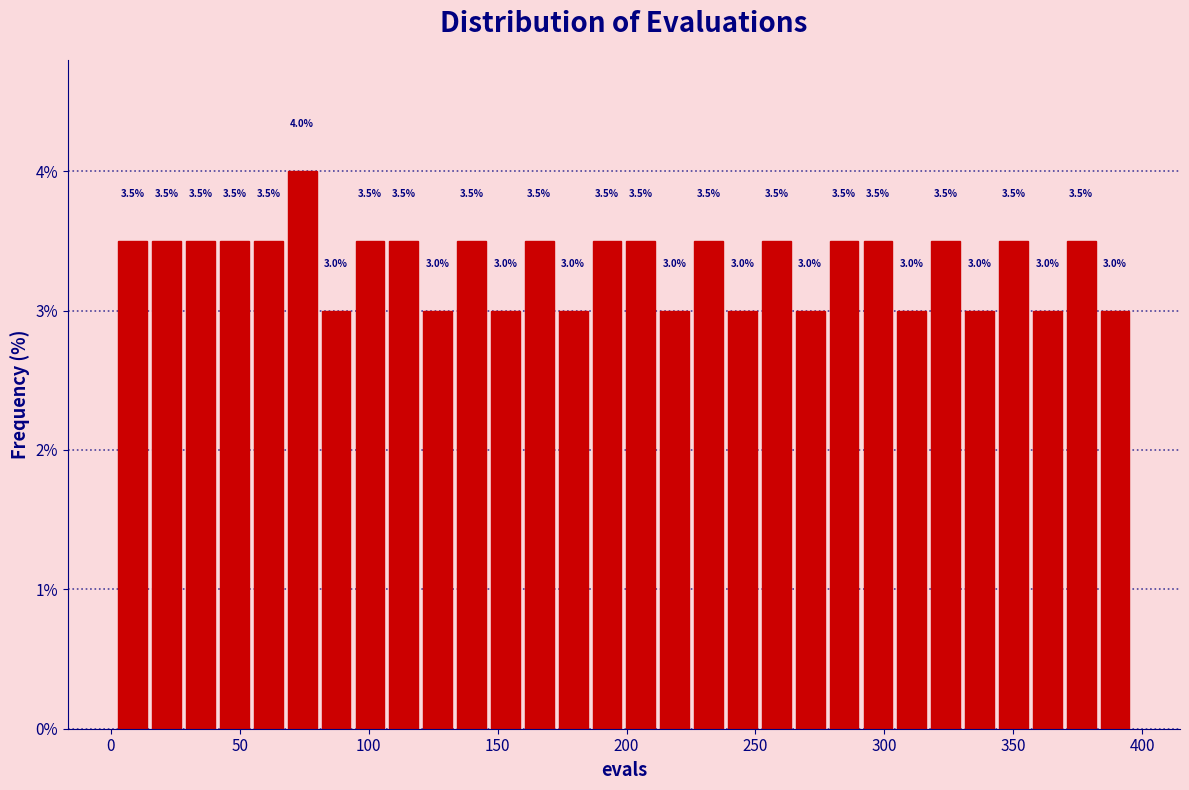

Read against the x-axis, roughly where is the centre of the tallest bar?

75